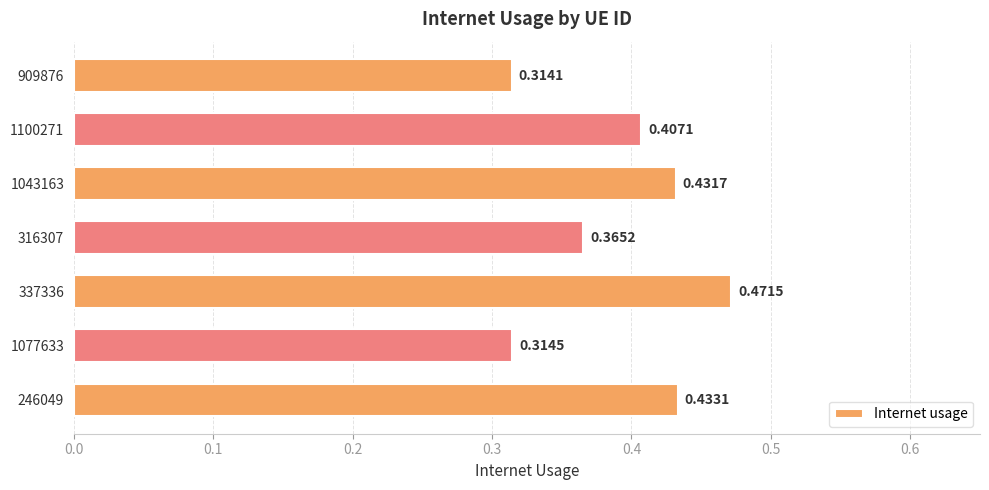

Which has a higher value, 1043163 or 246049?

246049